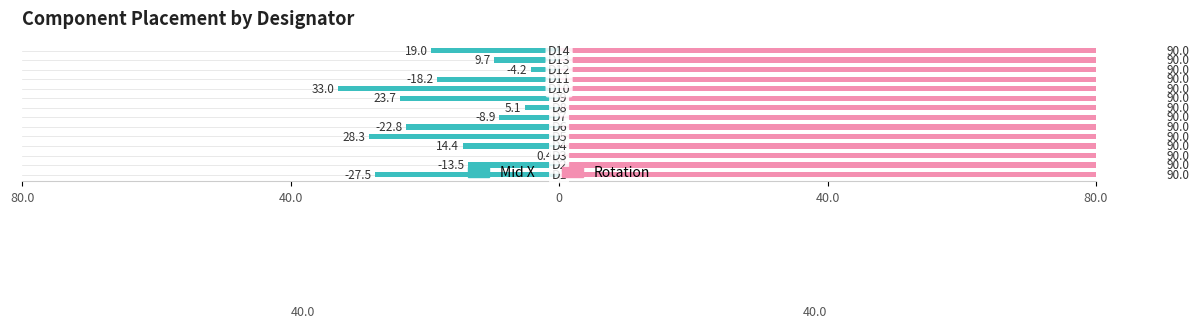

Which series has the largest range (max minus min)?

Mid X